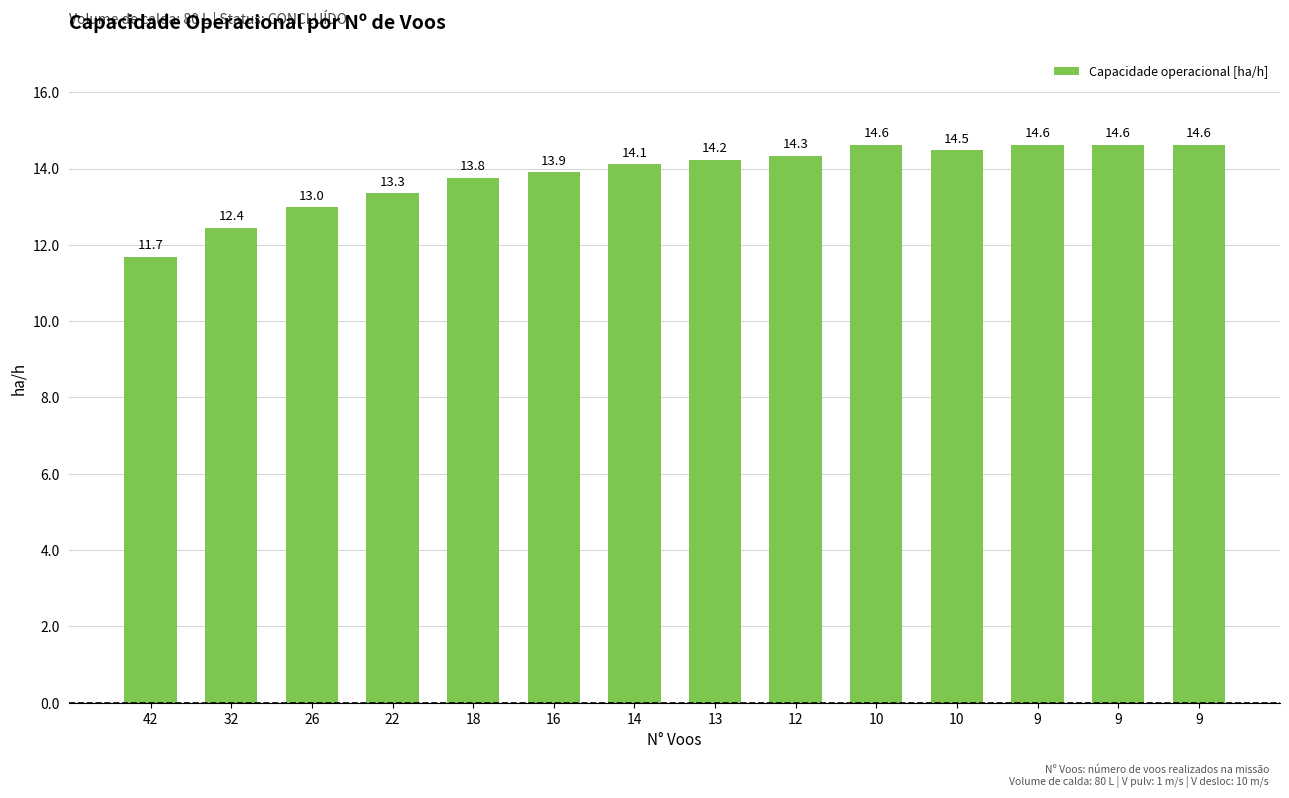

What is the change in value from 22 to 10?

+1.3